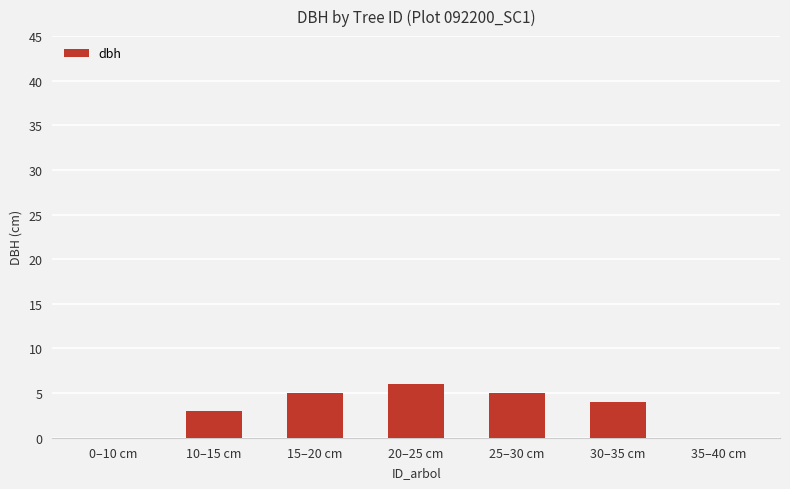

What is the difference between the values at 15–20 cm and 0–10 cm?

5